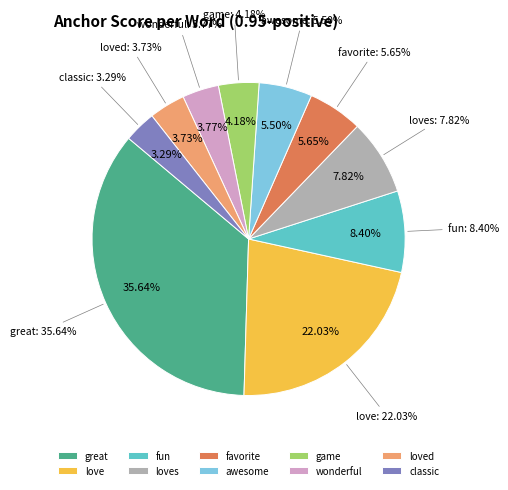

Is it true that great is 36% of the pie?

True